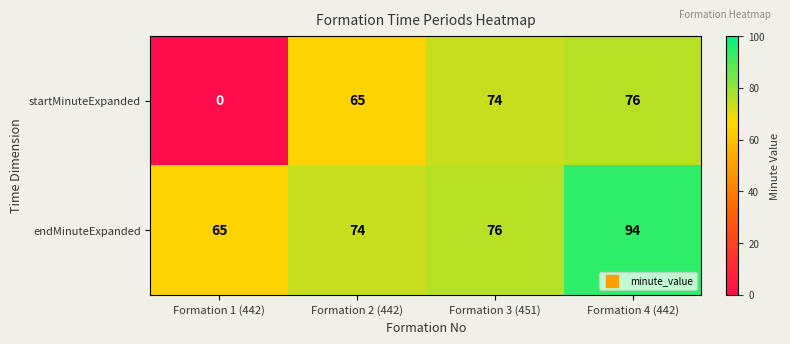

What is the total value across all series at Formation 1 (442)?

65